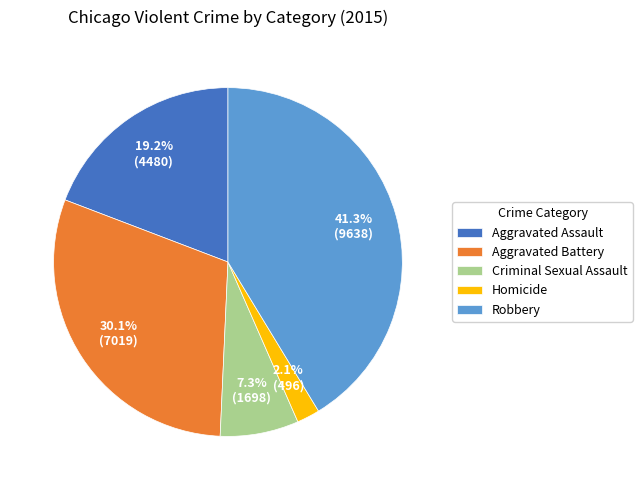

What percentage is NOT represented by Criminal Sexual Assault?

92.7%